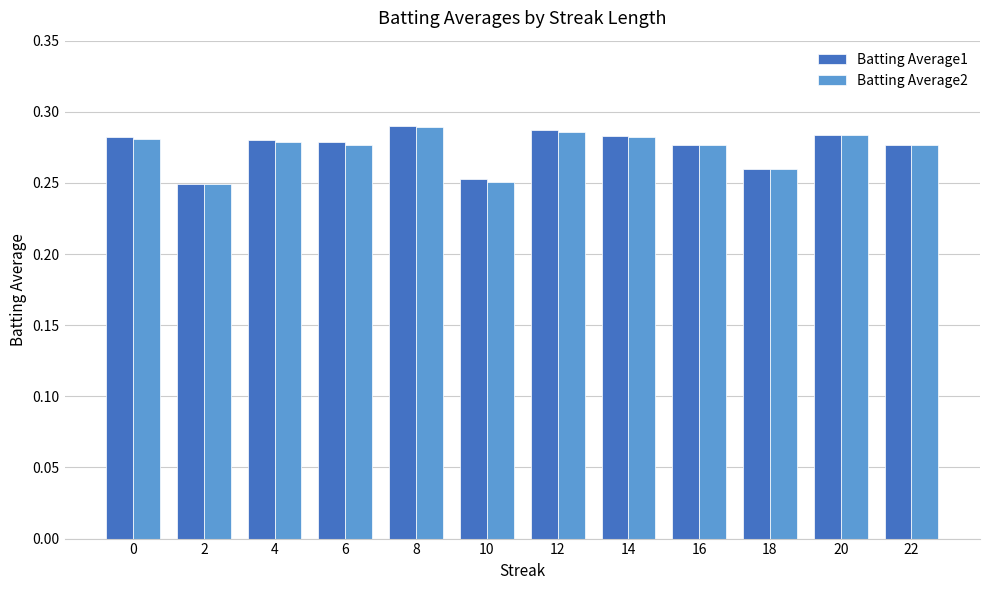

Count the Batting Average2 values in the range 0 to 1.

12